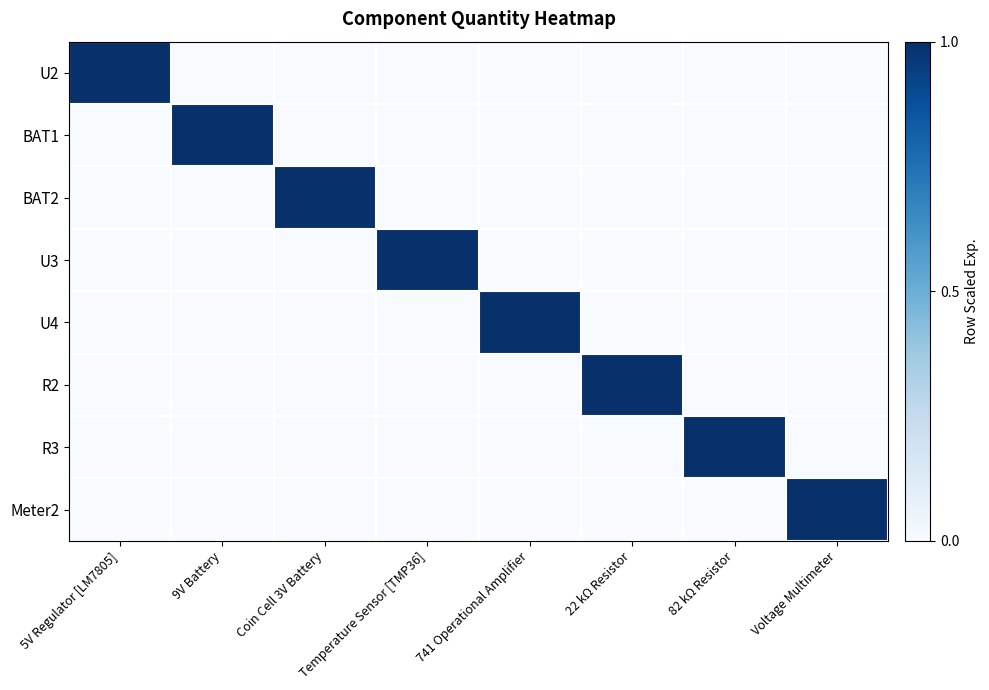

Rank the series at Voltage Multimeter from lowest to highest value.

U2, BAT1, BAT2, U3, U4, R2, R3, Meter2